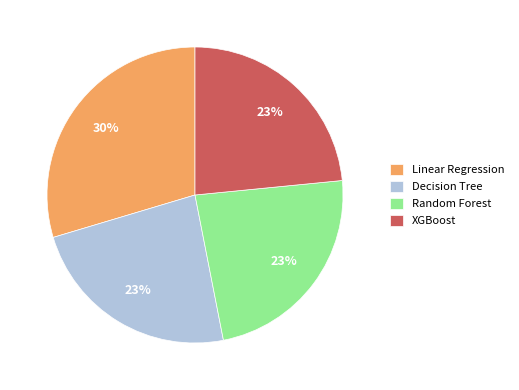

How many slices are in this pie chart?

4